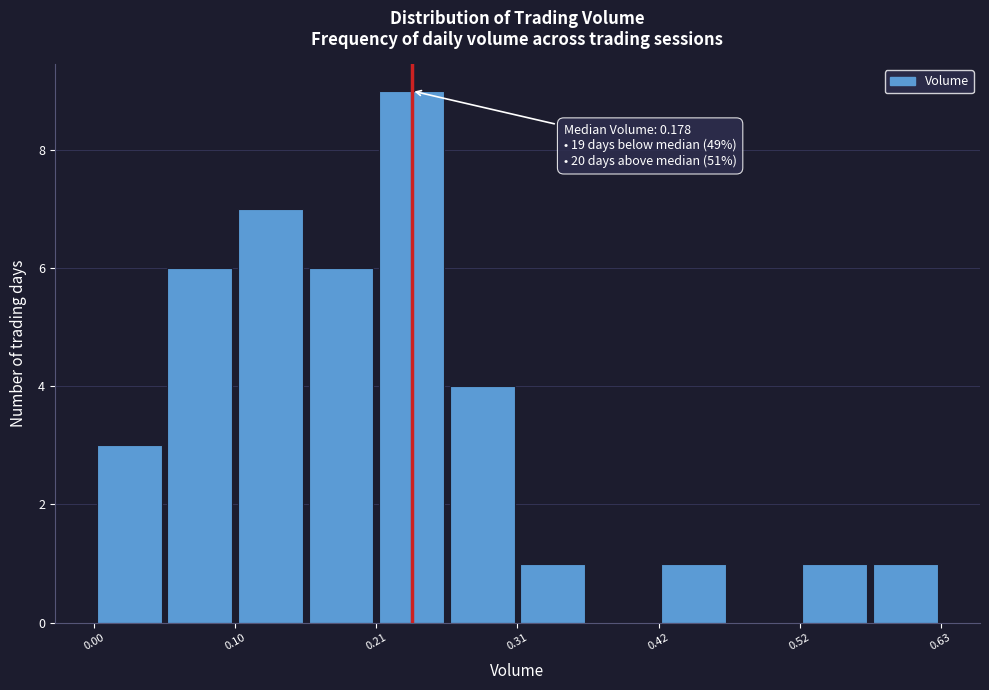

Around what value on the x-axis is the tallest bar? Give the approximate position of its centre, as read against the axis.

0.24